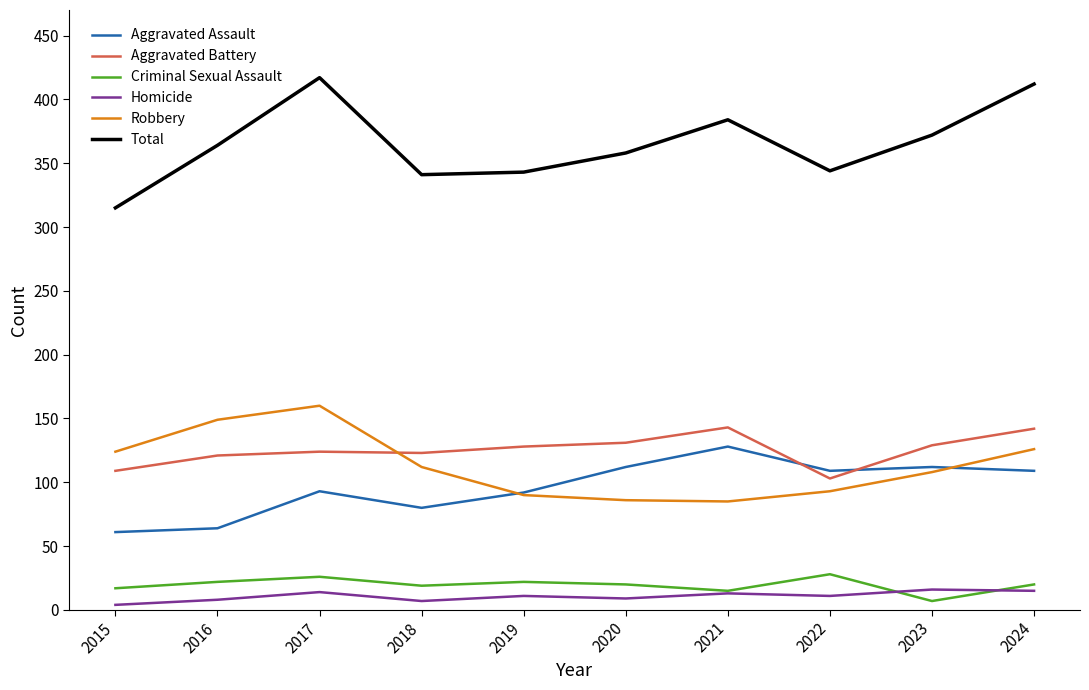

What is the sum of the Total values at 2024 and 2017?

829